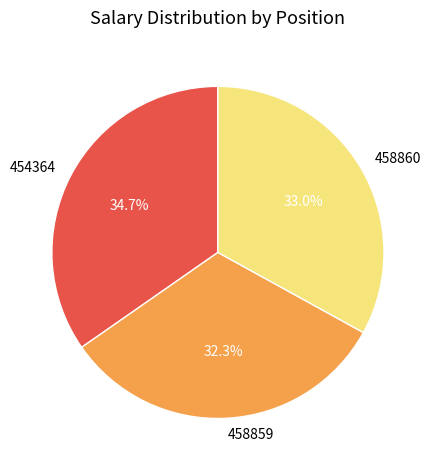

To the nearest percent, what portion does 458859 represent?

32%